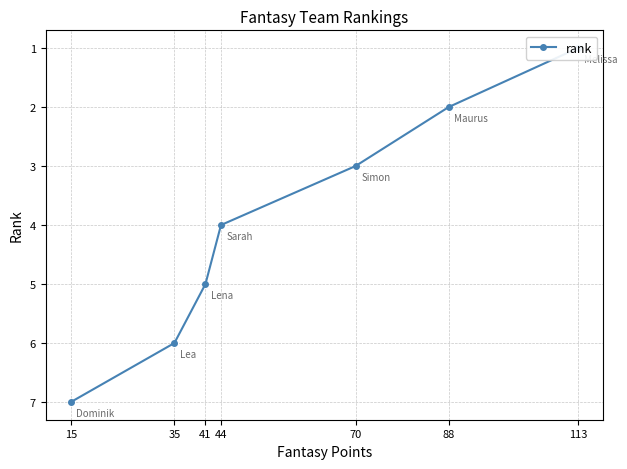

Approximately how many times larger is the value at 41 compared to 44?

1.2